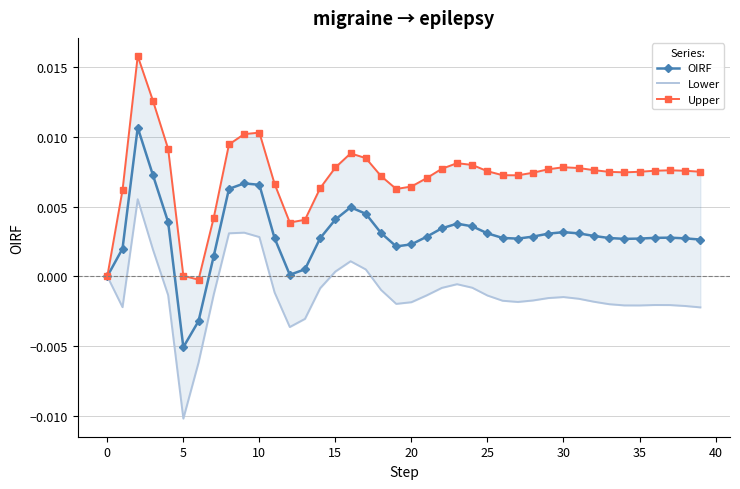

Which series has the largest range (max minus min)?

Upper